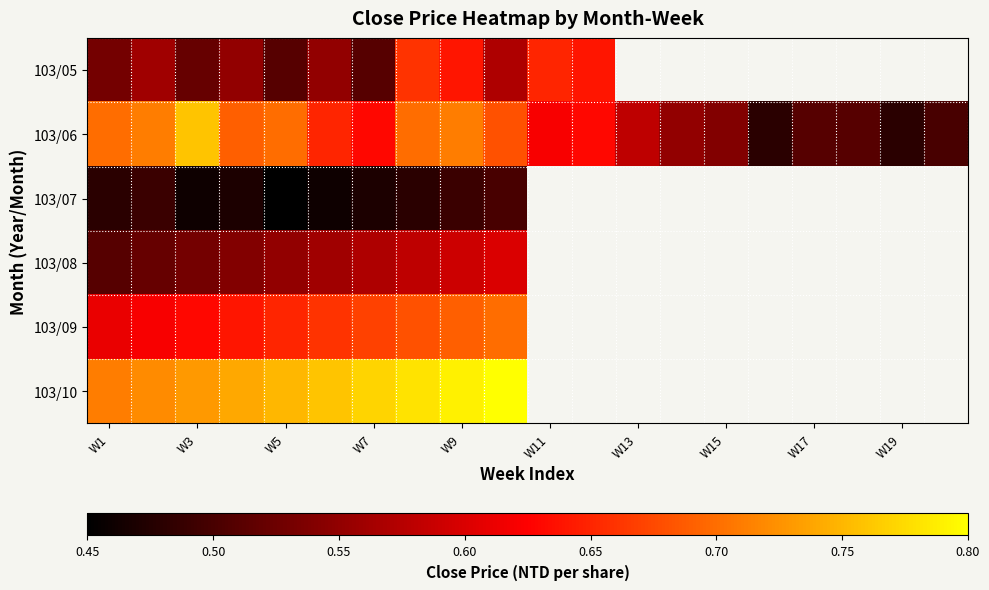

Which category has the lowest value in the 103/10 series?

W1